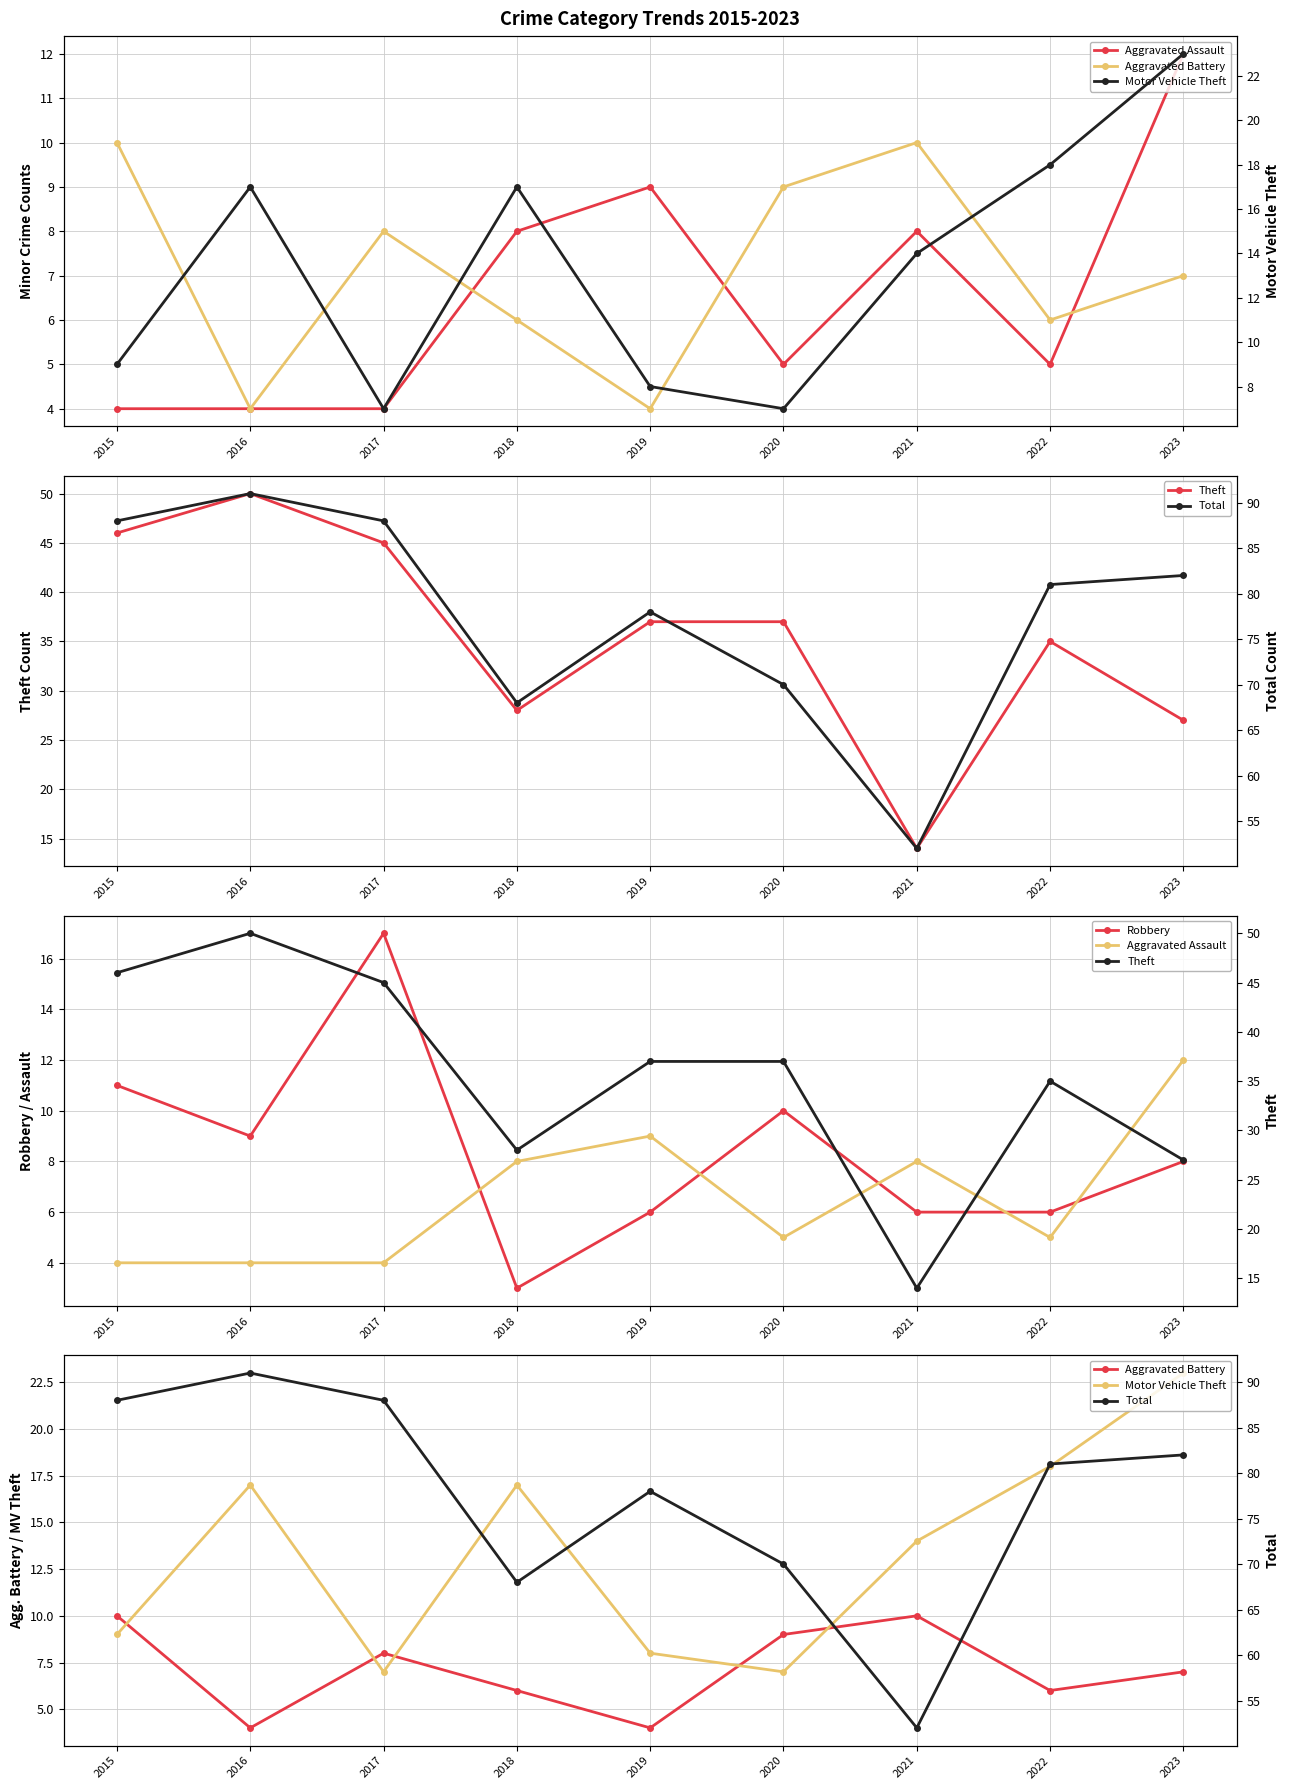

Where is Aggravated Assault nearest to the value 8?

2018